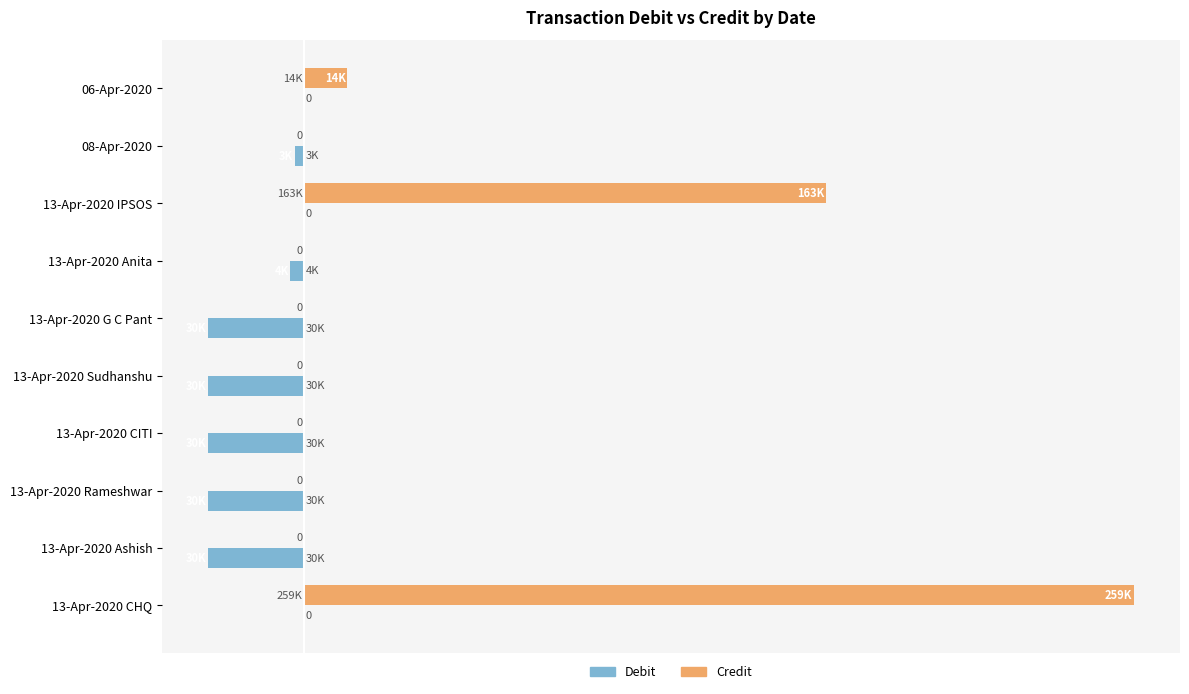

At which label is Credit closest to 129708?

13-Apr-2020 IPSOS